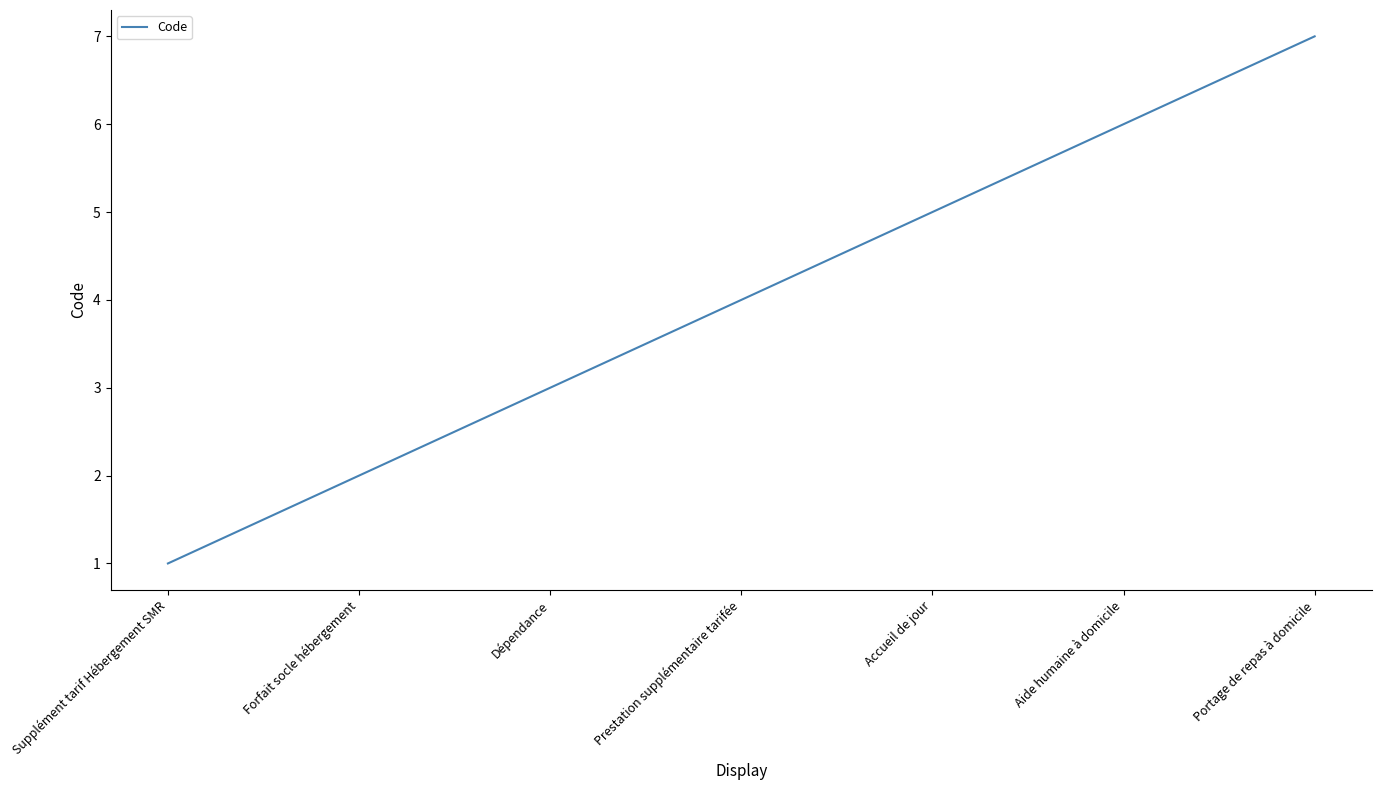

List the labels in order of value, smallest first.

Supplément tarif Hébergement SMR, Forfait socle hébergement, Dépendance, Prestation supplémentaire tarifée, Accueil de jour, Aide humaine à domicile, Portage de repas à domicile